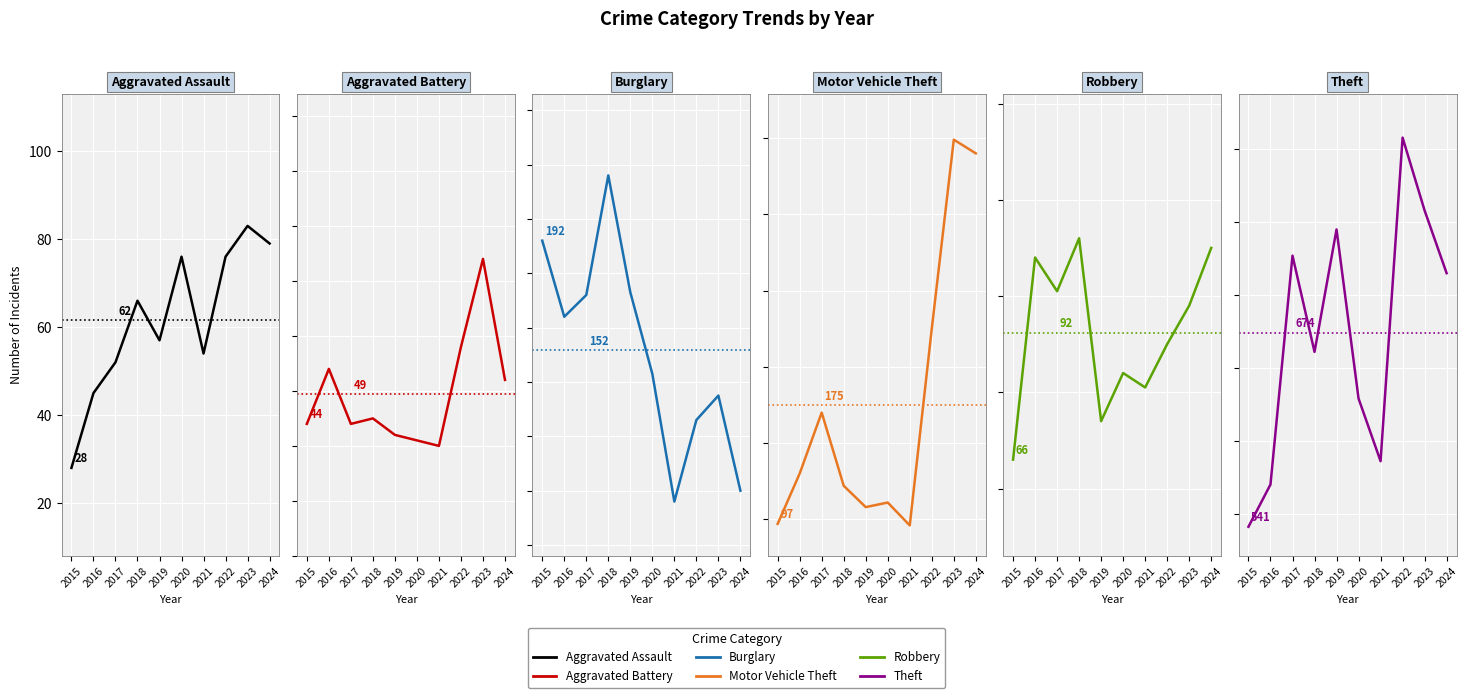

Which series has the largest total across all categories?

Theft